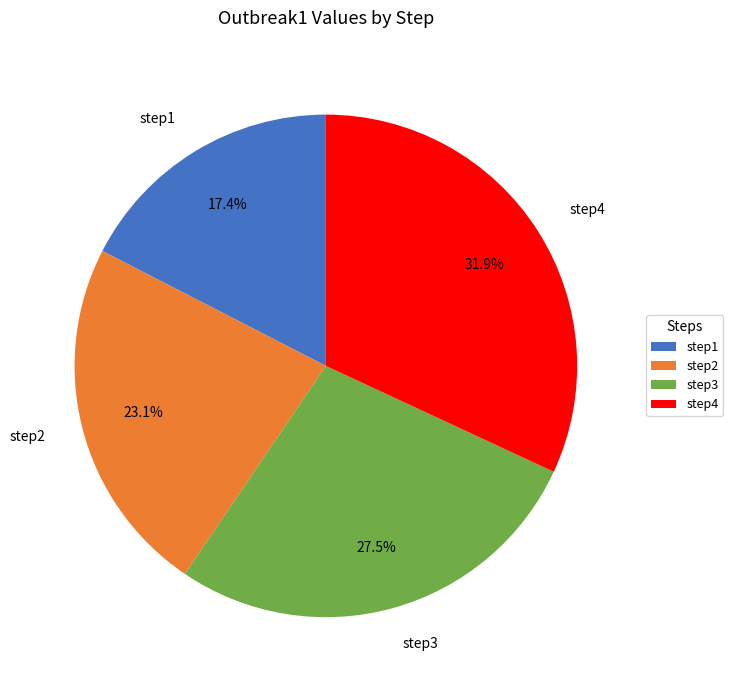

Do step3 and step4 together represent more than half of the pie?

Yes